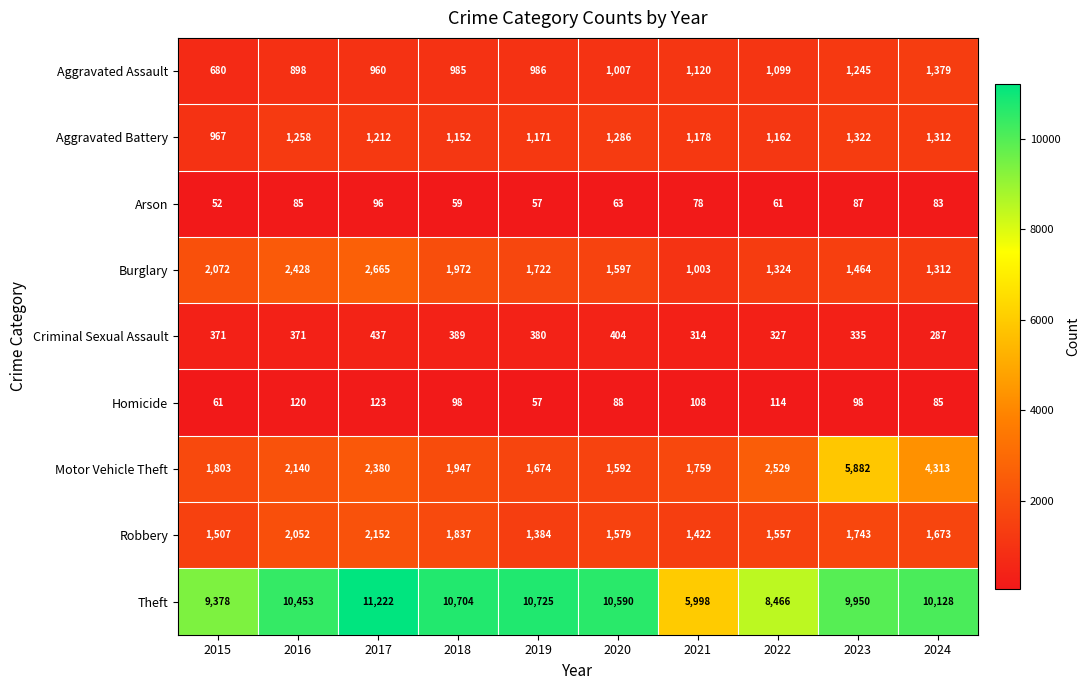

Is it true that Motor Vehicle Theft equals 4470 at 2022?

False